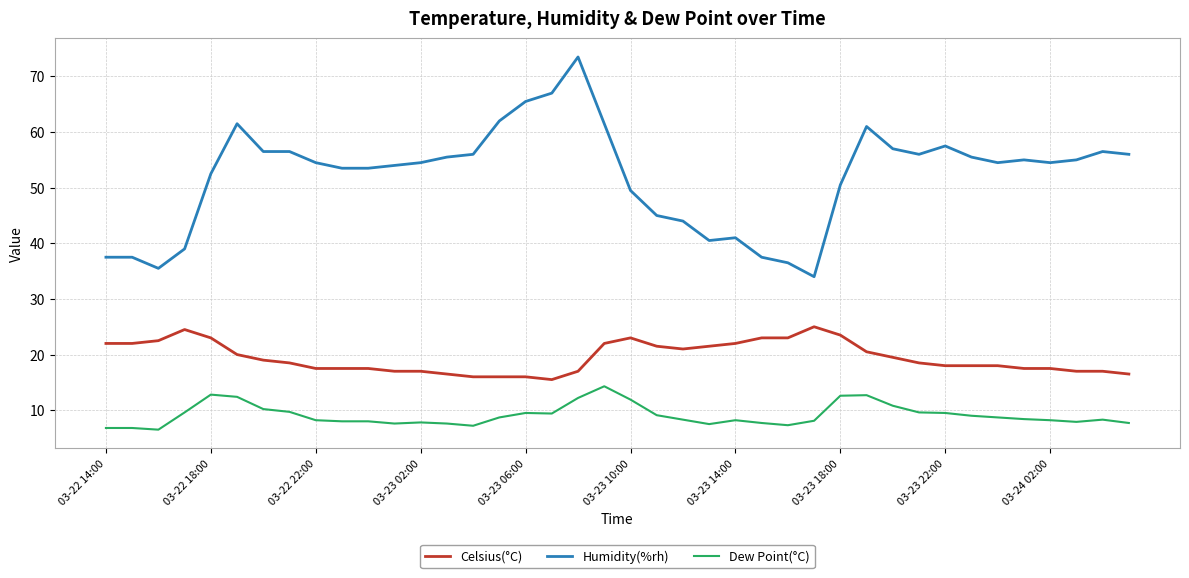

What is the difference between the maximum and minimum values in the Dew Point(°C) series?

7.8